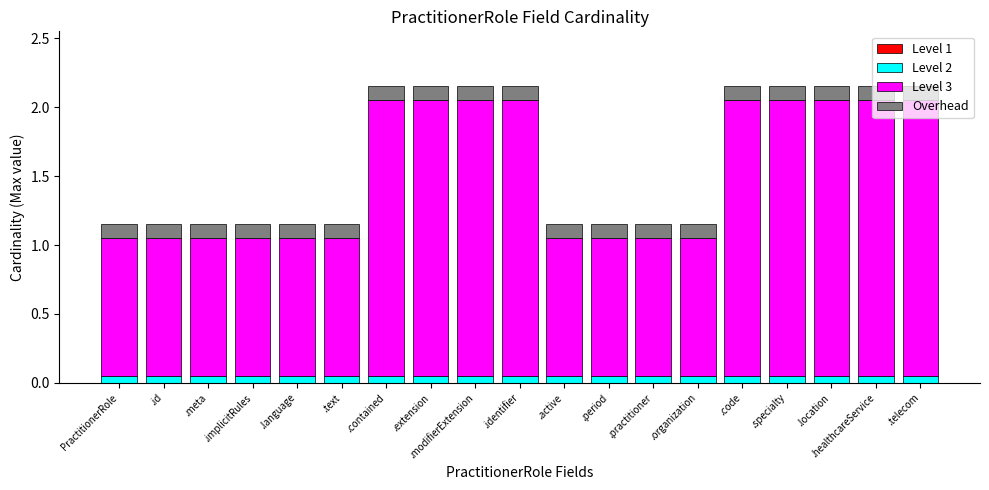

The value of Level 2 at .organization is 0.1. True or false?

True